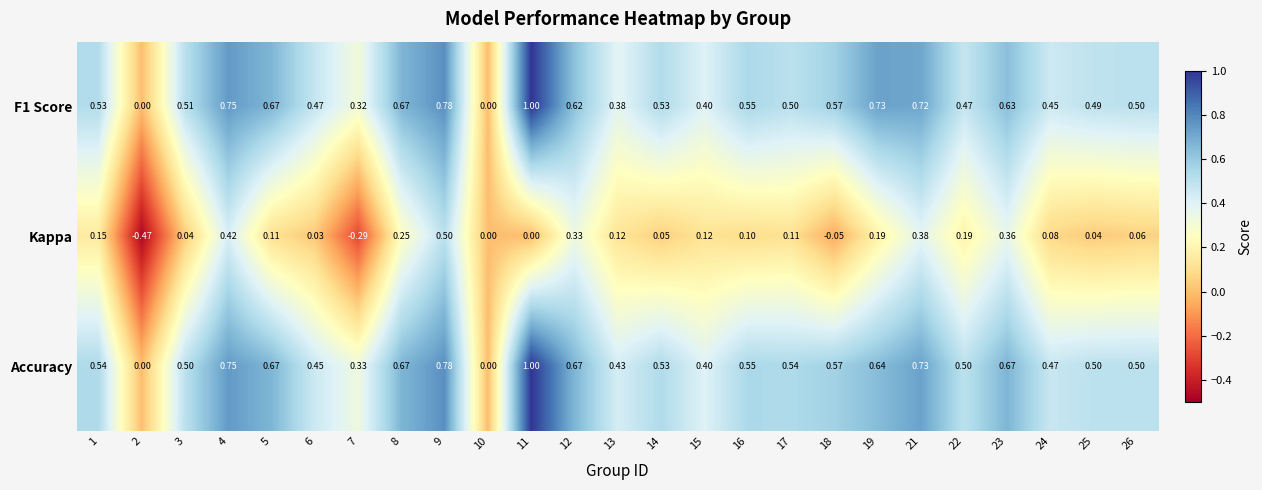

Which series changed the most between 2 and 22?

Kappa